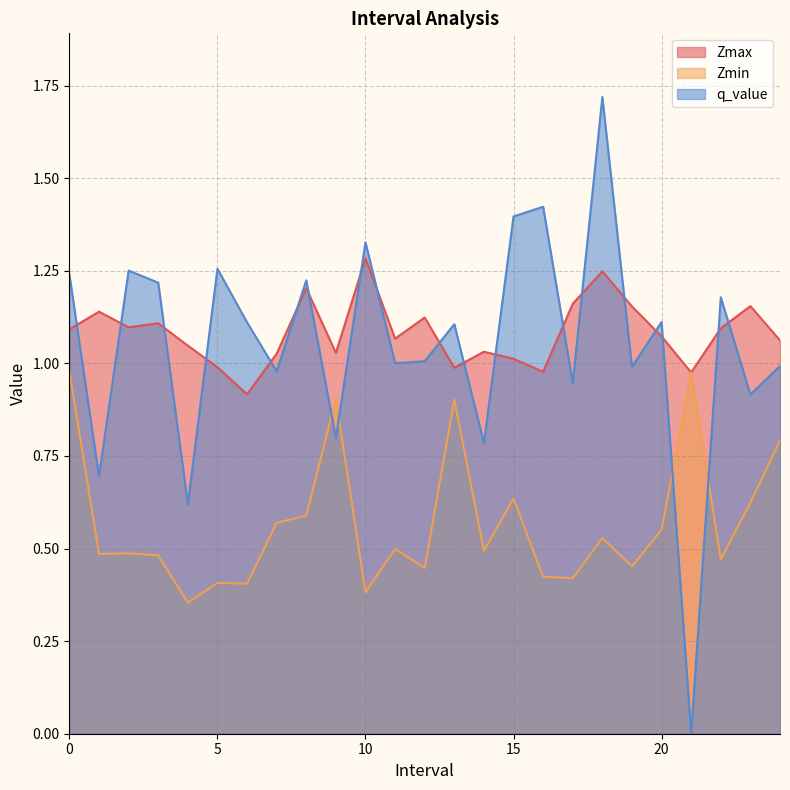

How many interior local peaks does the Zmin series have?

8